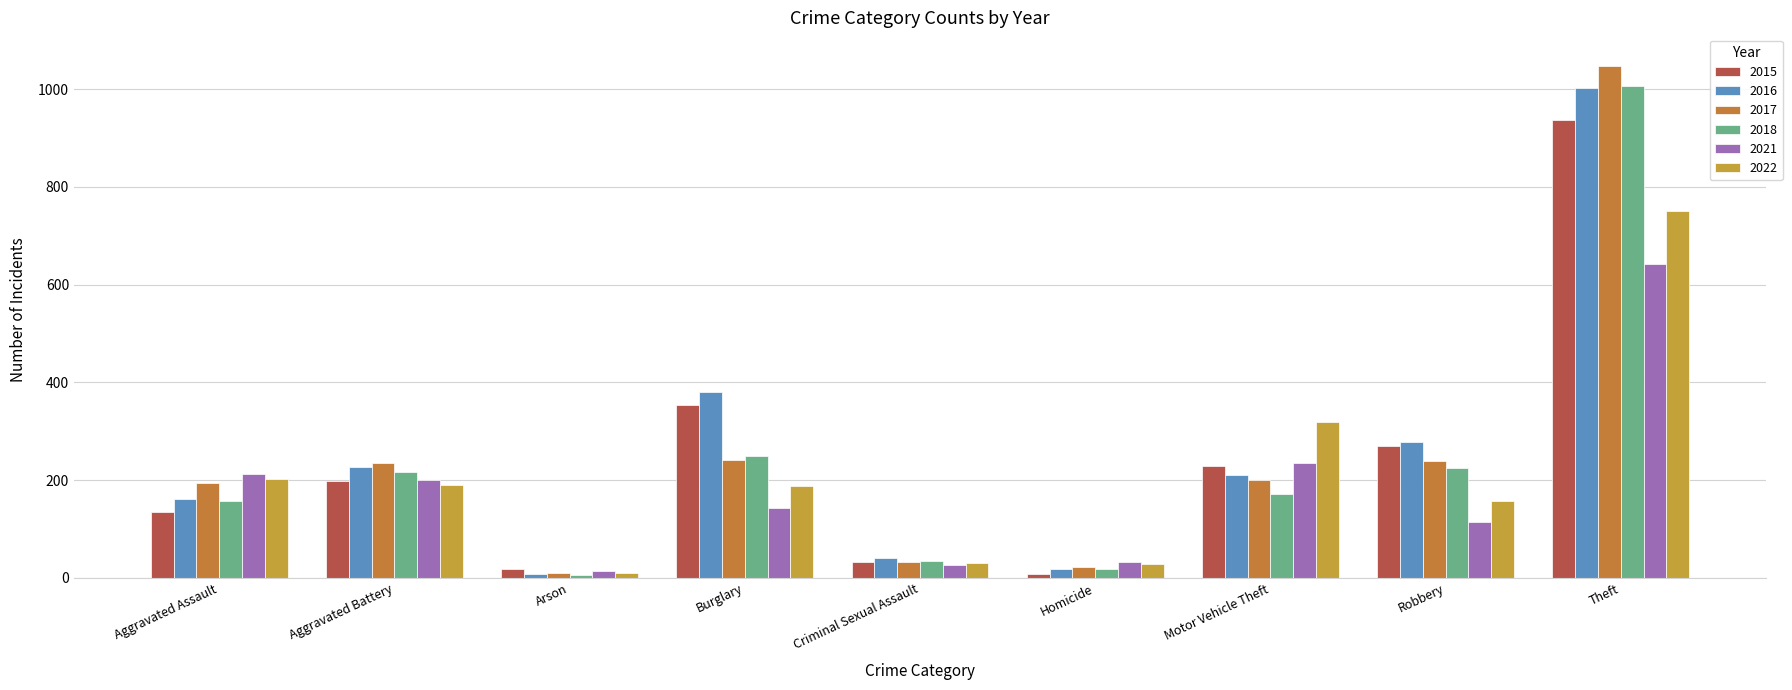

What is the difference between the highest and lowest values at Arson?

13